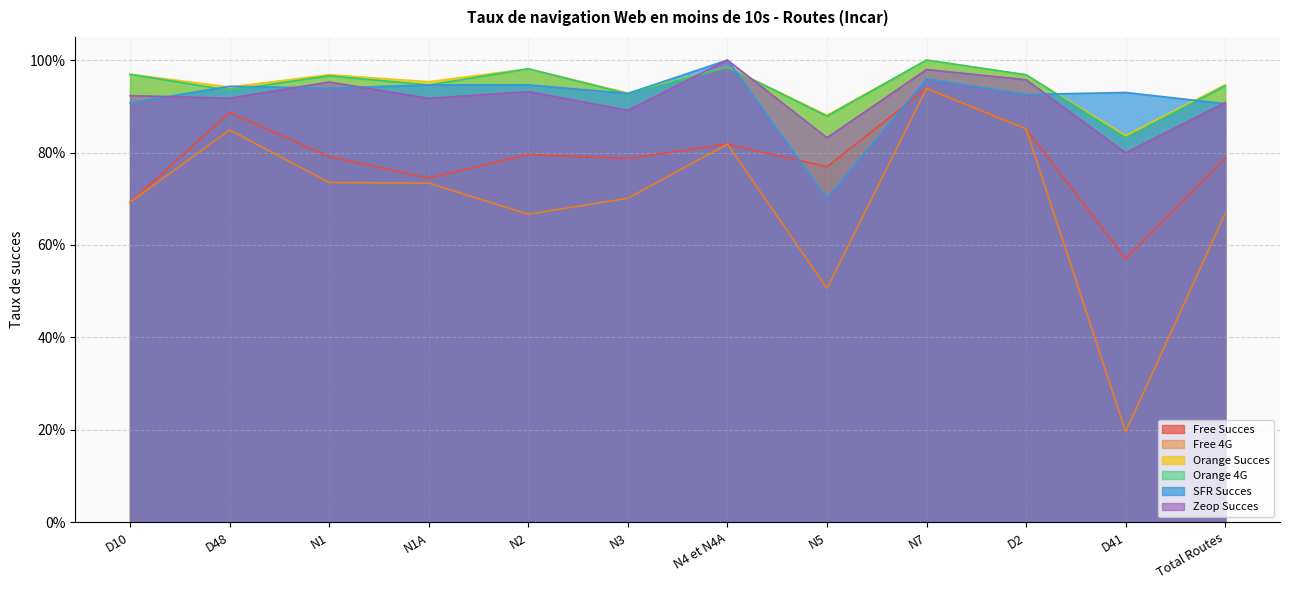

Reading left to right, transcribe all the data shown in this chart.

Free Succes: D10=0.7	D48=0.9	N1=0.8	N1A=0.7	N2=0.8	N3=0.8	N4 et N4A=0.8	N5=0.8	N7=0.9	D2=0.9	D41=0.6	Total Routes=0.8
Free 4G: D10=0.7	D48=0.8	N1=0.7	N1A=0.7	N2=0.7	N3=0.7	N4 et N4A=0.8	N5=0.5	N7=0.9	D2=0.9	D41=0.2	Total Routes=0.7
Orange Succes: D10=1.0	D48=0.9	N1=1.0	N1A=1.0	N2=1.0	N3=0.9	N4 et N4A=1.0	N5=0.9	N7=1.0	D2=1.0	D41=0.8	Total Routes=0.9
Orange 4G: D10=1.0	D48=0.9	N1=1.0	N1A=0.9	N2=1.0	N3=0.9	N4 et N4A=1.0	N5=0.9	N7=1.0	D2=1.0	D41=0.8	Total Routes=0.9
SFR Succes: D10=0.9	D48=0.9	N1=0.9	N1A=0.9	N2=0.9	N3=0.9	N4 et N4A=1.0	N5=0.7	N7=1.0	D2=0.9	D41=0.9	Total Routes=0.9
Zeop Succes: D10=0.9	D48=0.9	N1=1.0	N1A=0.9	N2=0.9	N3=0.9	N4 et N4A=1.0	N5=0.8	N7=1.0	D2=1.0	D41=0.8	Total Routes=0.9